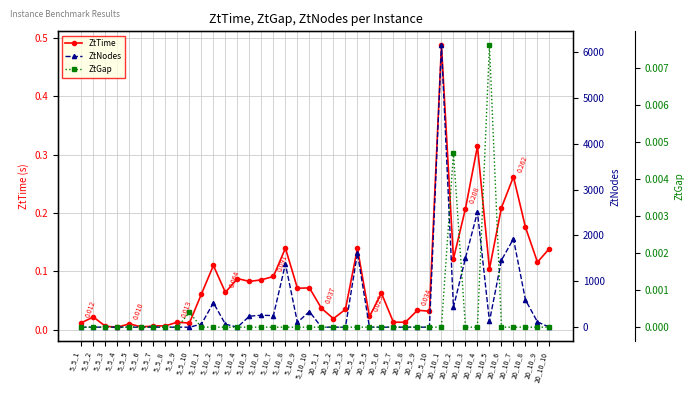

True or false: ZtNodes and ZtTime cross at least once.

False